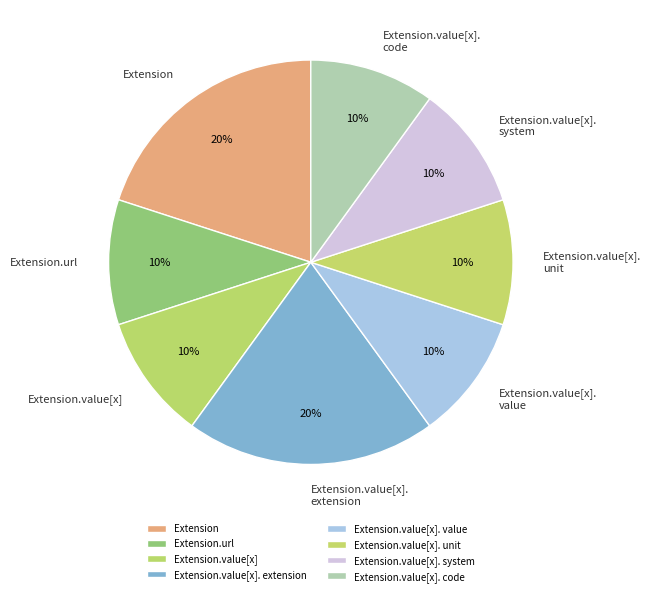

How many slices are in this pie chart?

8